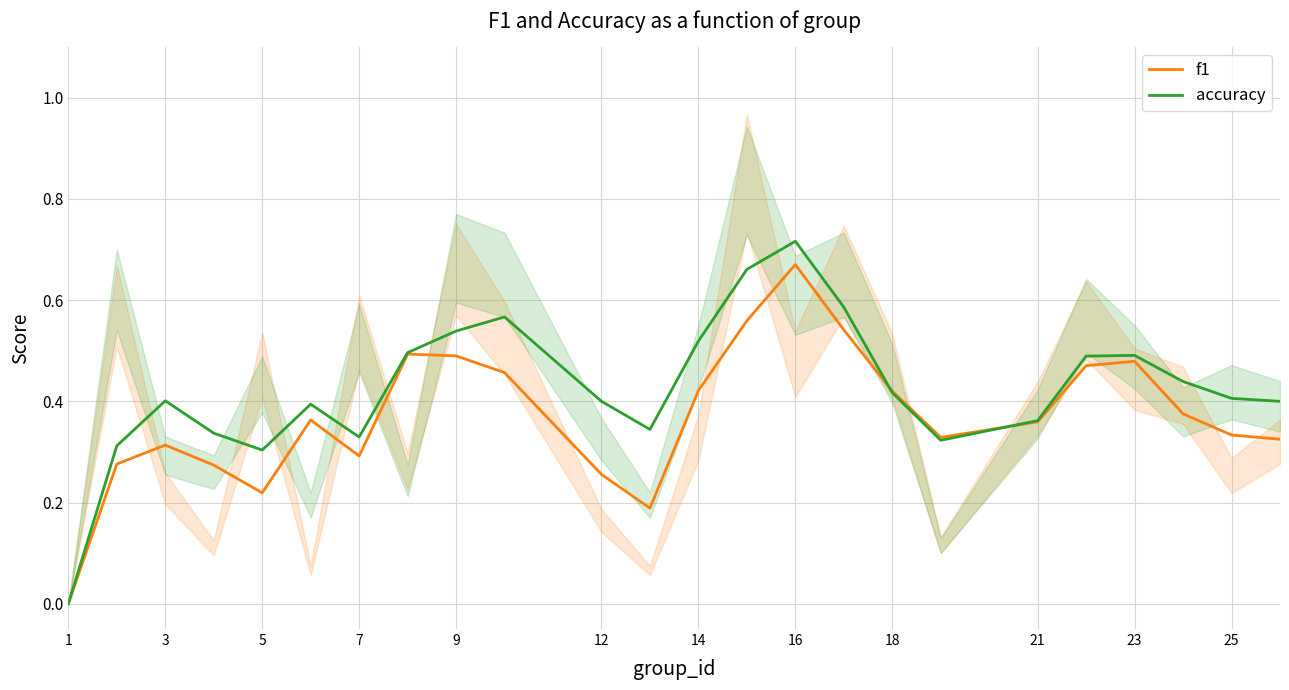

At which label does accuracy reach its peak?

16